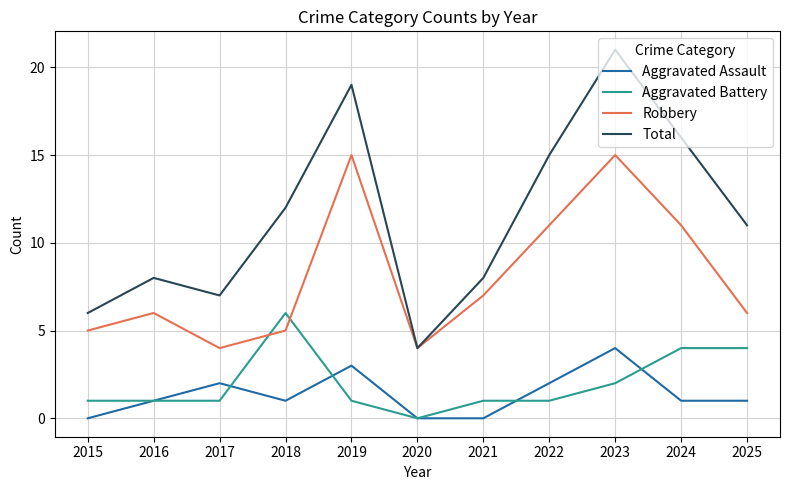

True or false: Aggravated Assault and Total intersect in this chart.

False